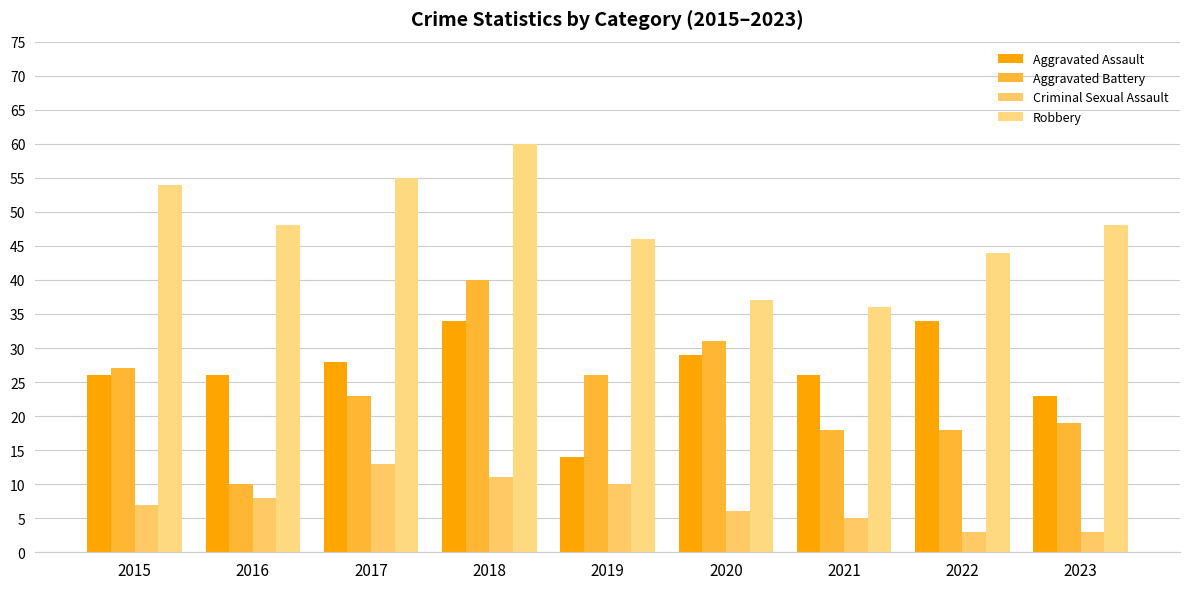

What is the difference between the Criminal Sexual Assault values at 2019 and 2015?

3